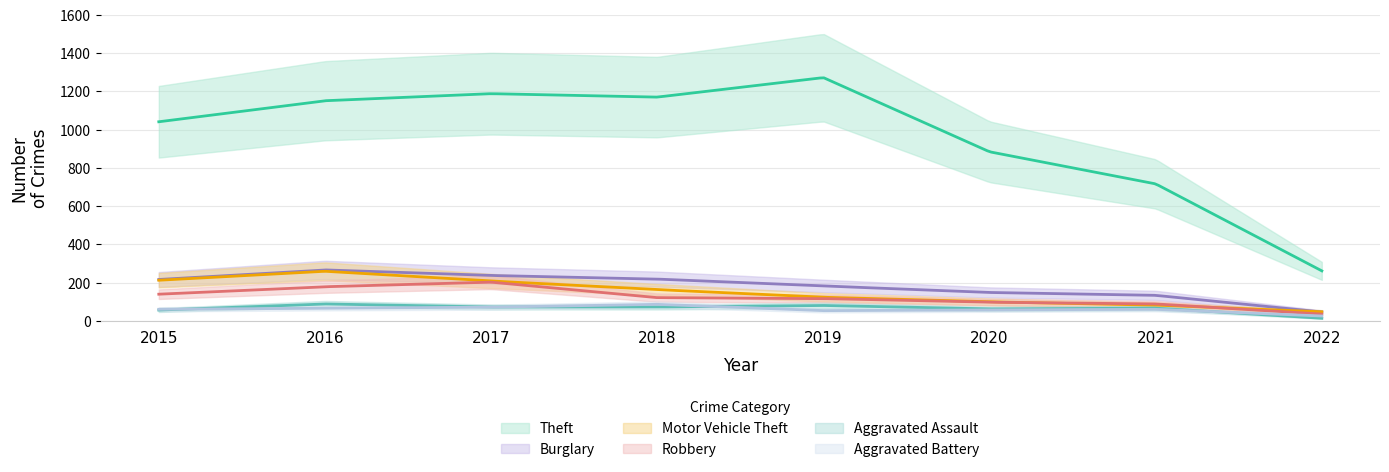

What is the difference between the maximum and minimum values in the Robbery series?

167